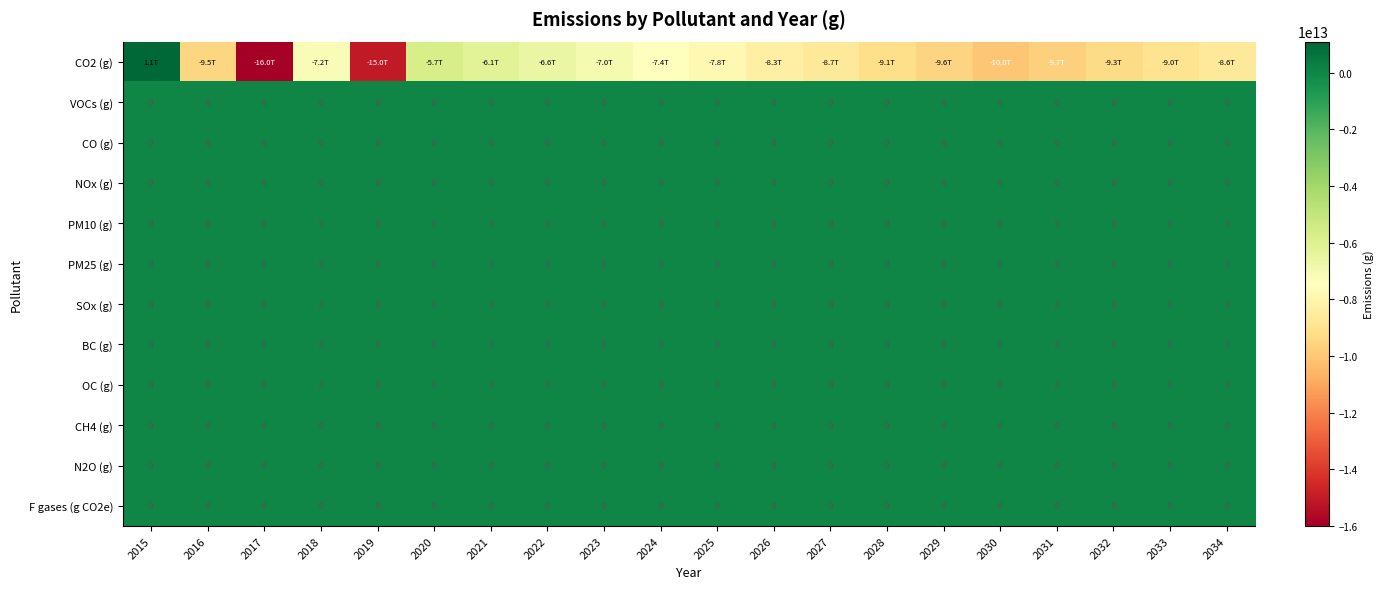

At which label is PM25 (g) closest to 0?

2015